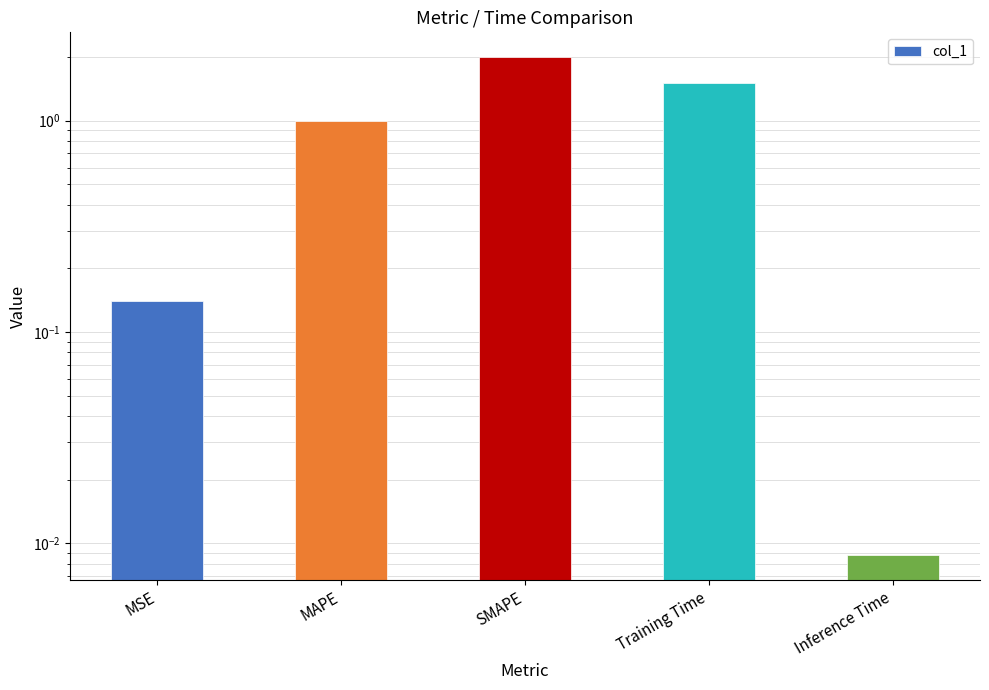

List the labels in order of value, smallest first.

Inference Time, MSE, MAPE, Training Time, SMAPE